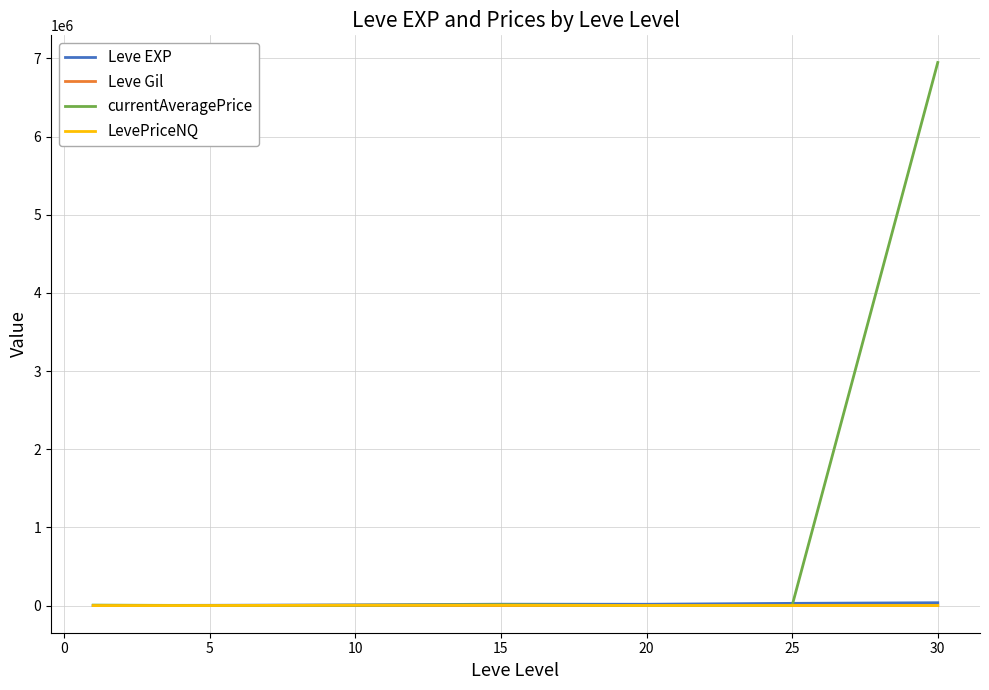

What is the greatest value displayed?

6946735.2